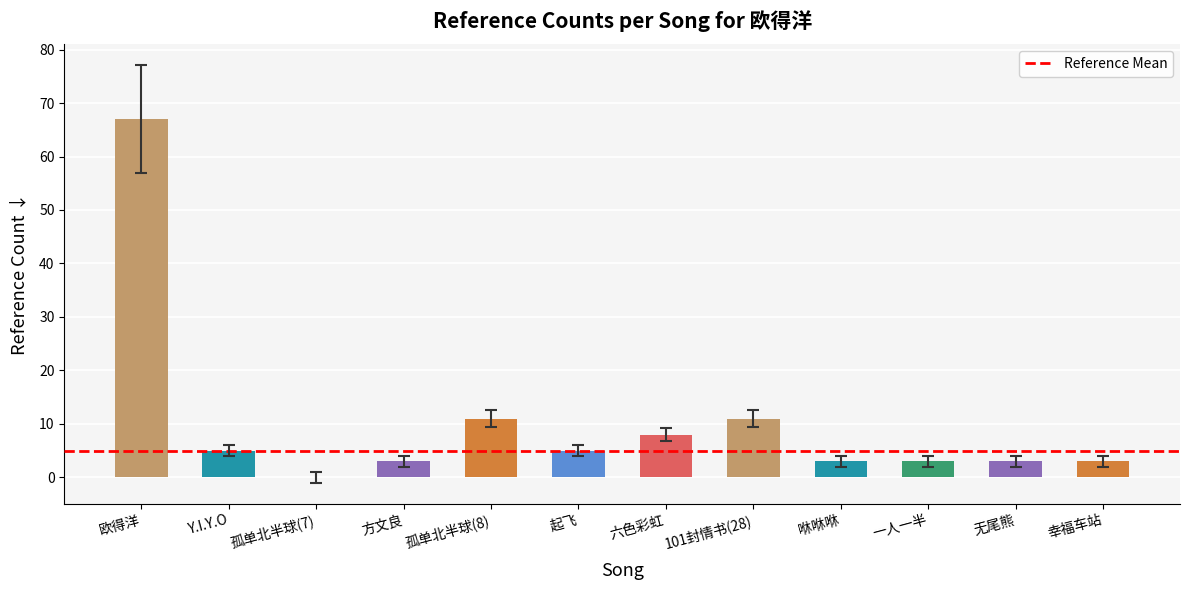

What is the maximum value shown in the chart?

67